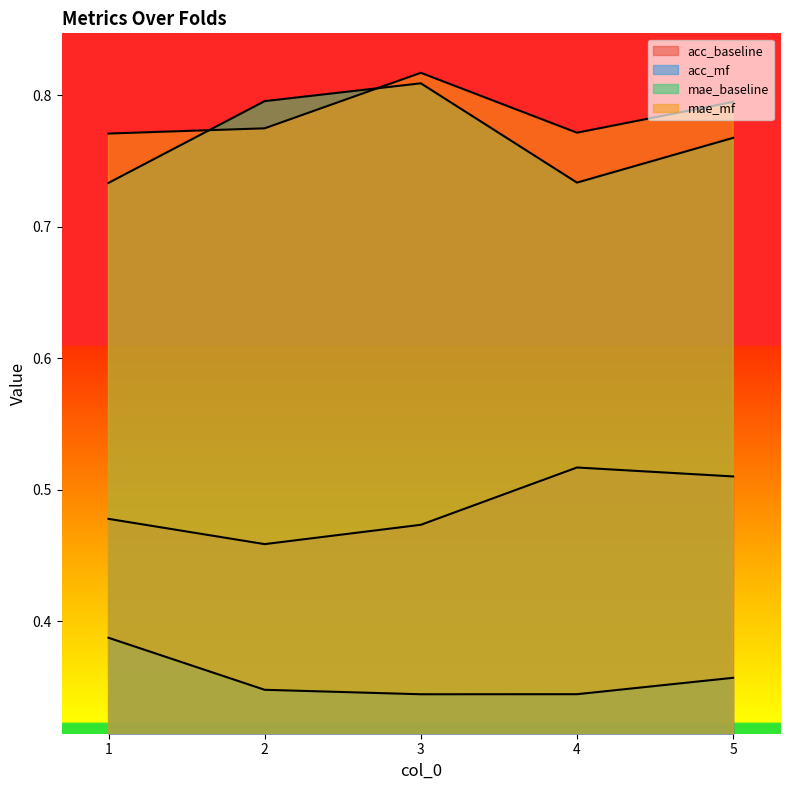

At which category does mae_baseline reach its first local valley?

4